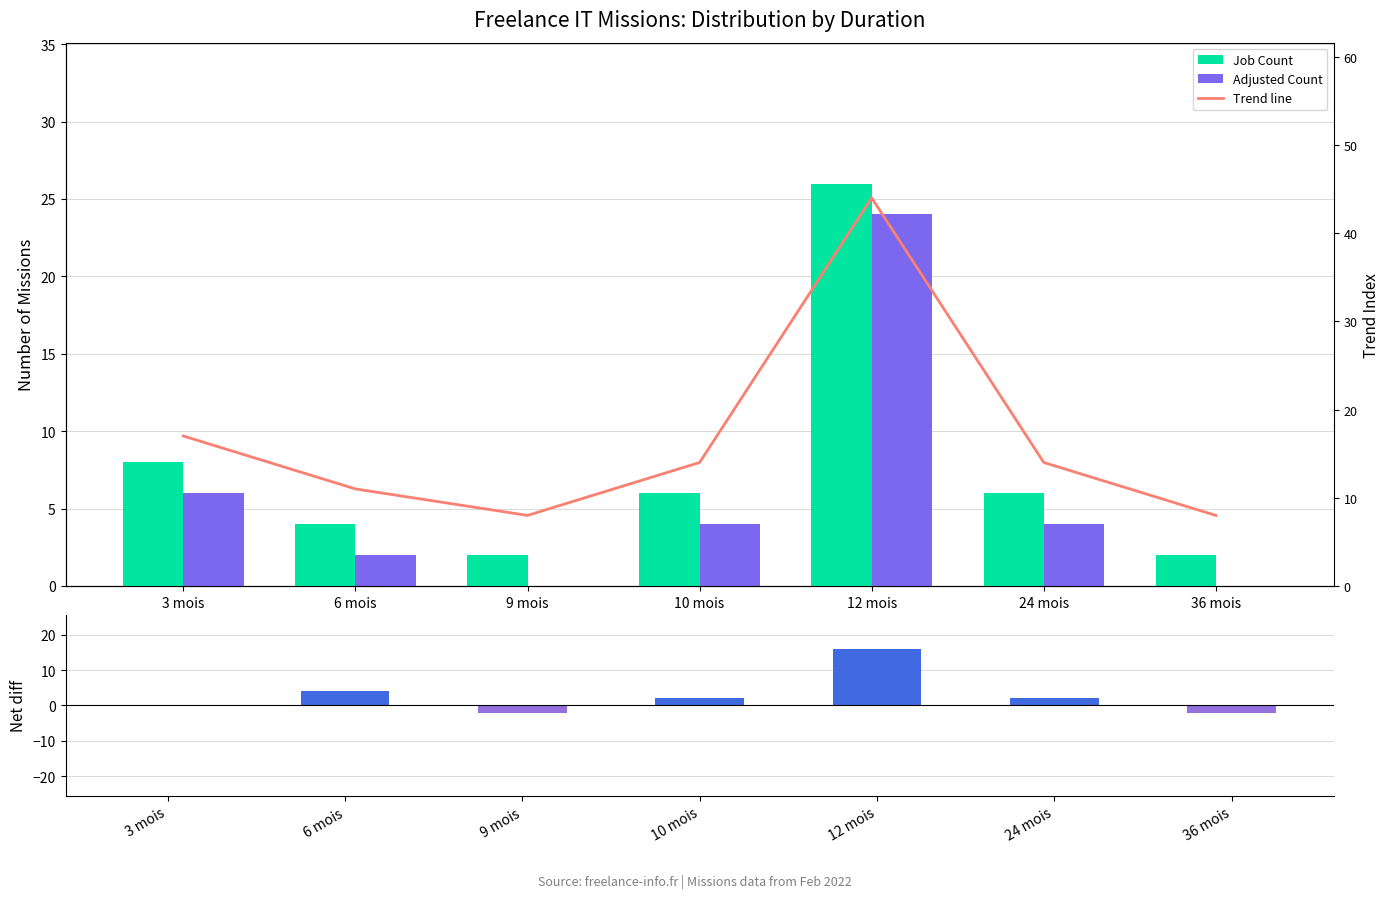

The Job Count series shows 2 at 36 mois. True or false?

True